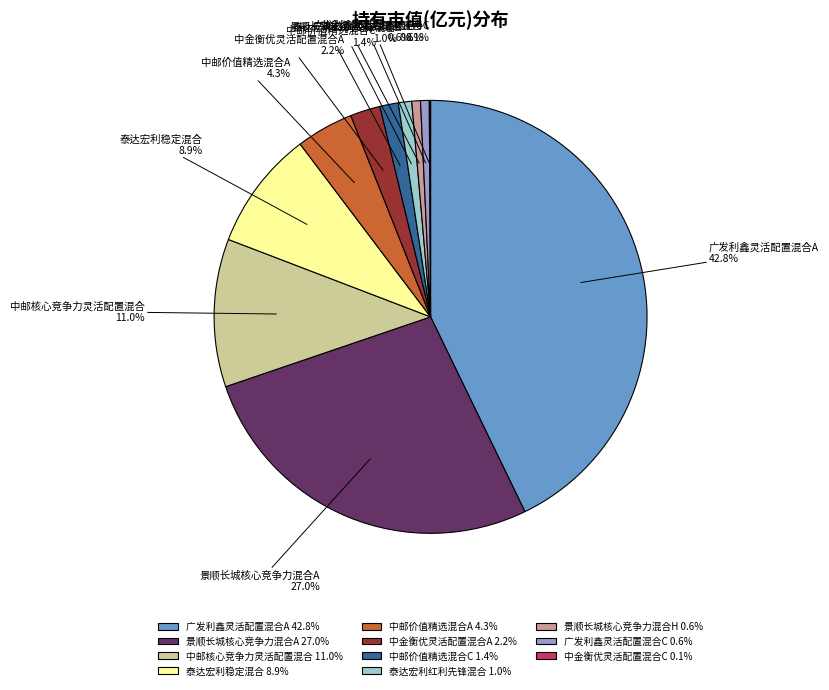

Is there any slice that represents more than half of the pie?

No